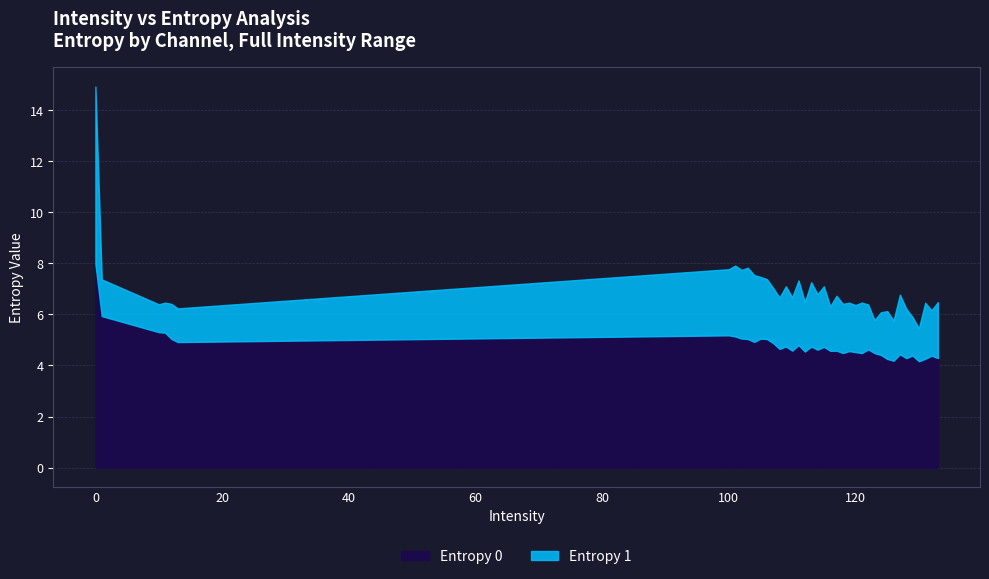

True or false: Entropy 0 has more than 2 interior local peaks.

True